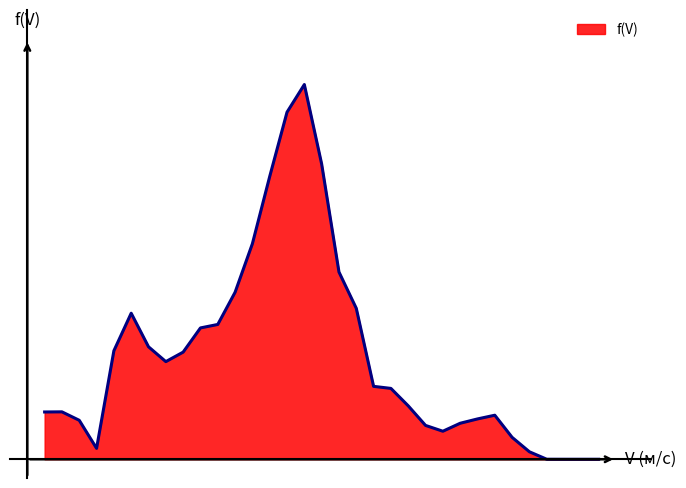

Does the chart have visible grid lines?

No